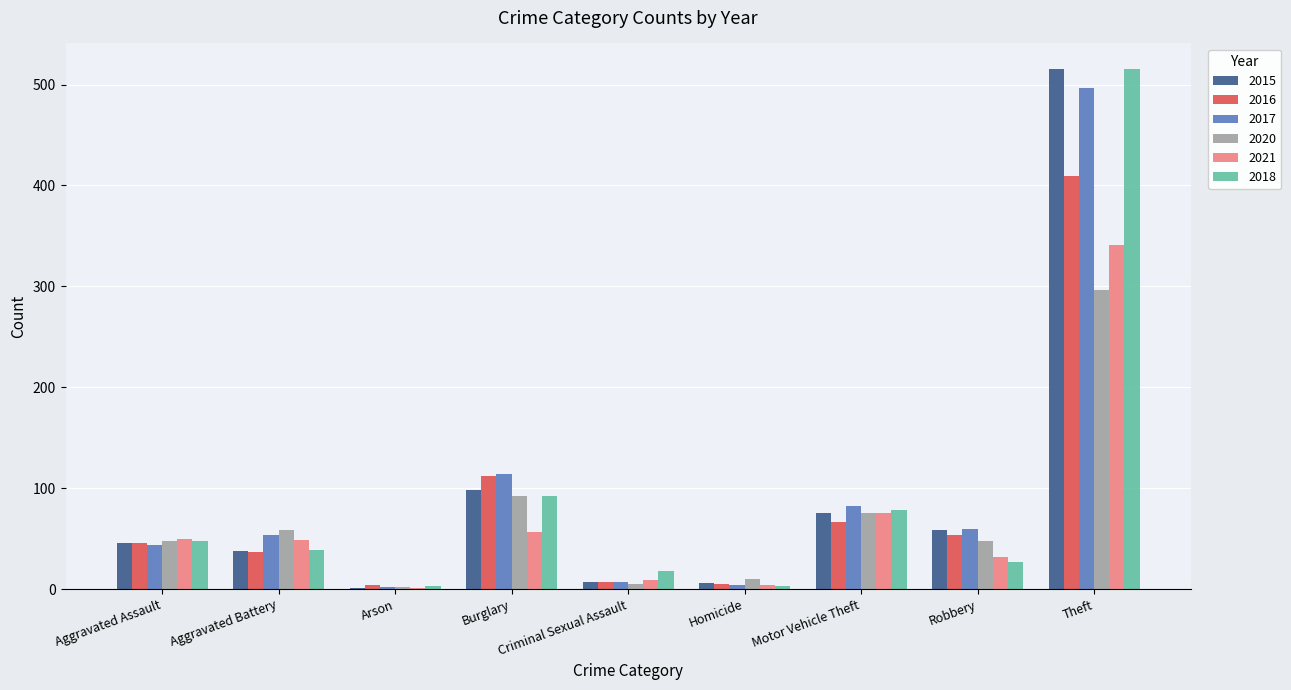

What is the sum of the 2021 values at Aggravated Battery and Motor Vehicle Theft?

124